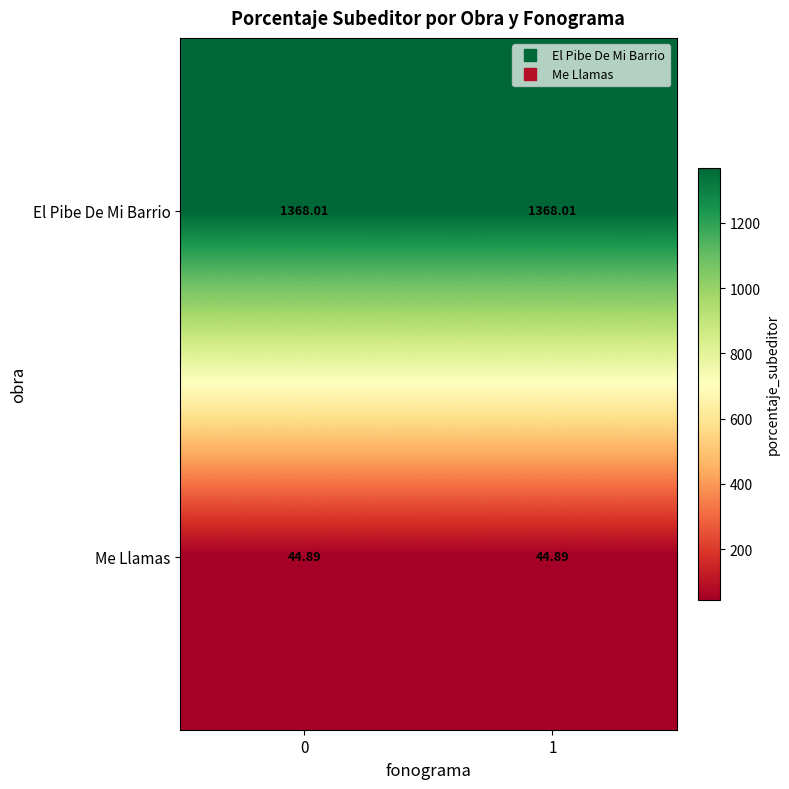

Rank the series by their average value, from lowest to highest.

Me Llamas, El Pibe De Mi Barrio